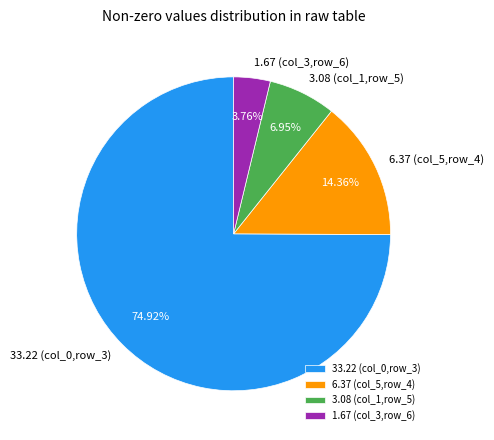

What is the ratio of the value at 1.67 (col_3,row_6) to the value at 3.08 (col_1,row_5)?

0.5